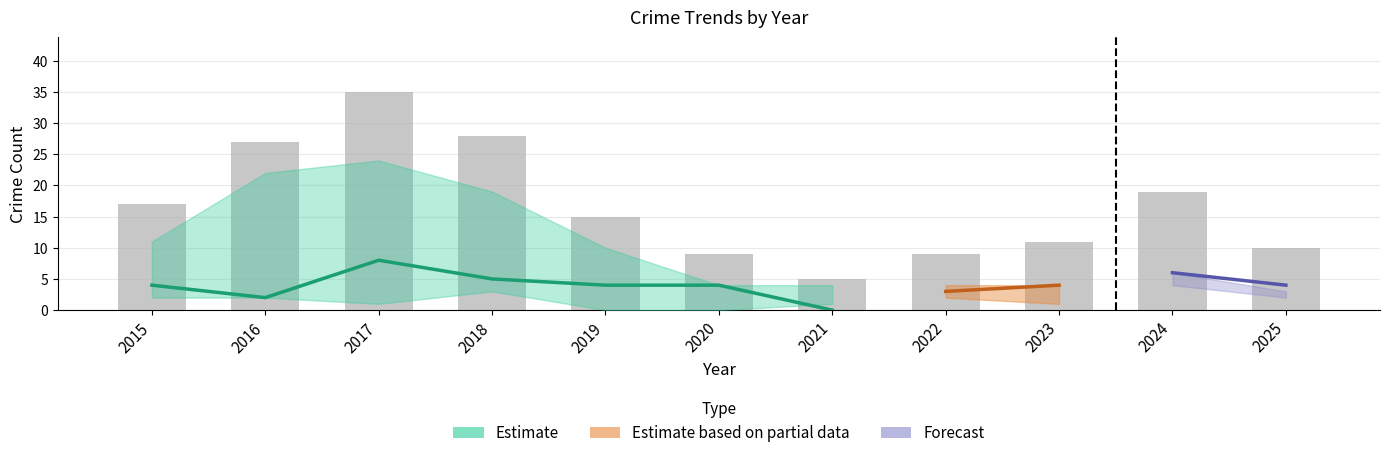

Reading left to right, what are all the values shown in this chart?

Robbery: 2015=4	2016=2	2017=8	2018=5	2019=4	2020=4	2021=0	2022=3	2023=4	2024=6	2025=4
Theft: 2015=11	2016=22	2017=24	2018=19	2019=10	2020=4	2021=4	2022=4	2023=4	2024=4	2025=2
Total: 2015=17	2016=27	2017=35	2018=28	2019=15	2020=9	2021=5	2022=9	2023=11	2024=19	2025=10
Aggravated Battery: 2015=2	2016=2	2017=1	2018=3	2019=0	2020=0	2021=1	2022=2	2023=1	2024=3	2025=1
Aggravated Assault: 2015=0	2016=1	2017=1	2018=1	2019=1	2020=0	2021=0	2022=0	2023=1	2024=6	2025=3